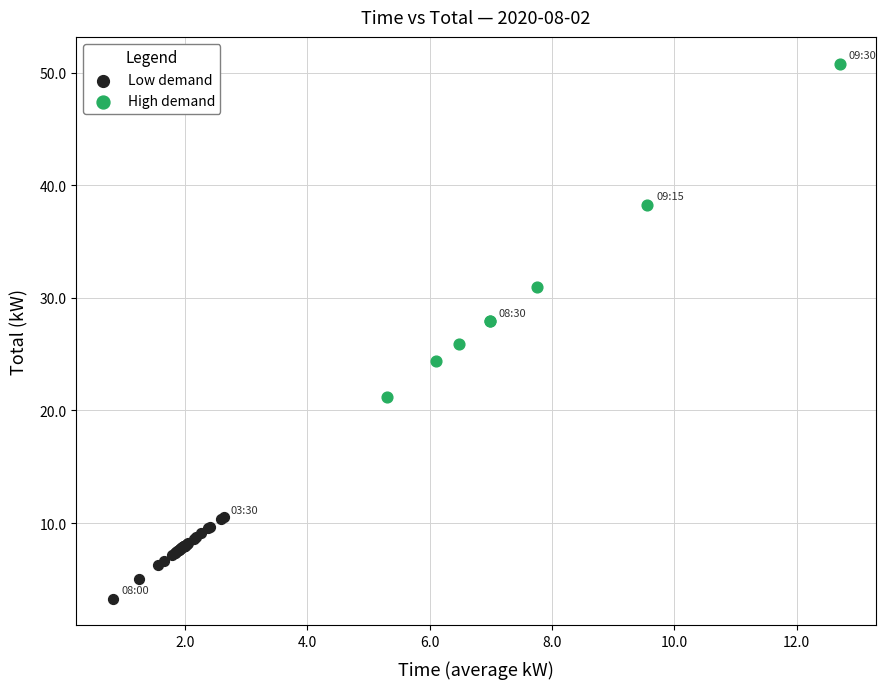

Which series has the widest spread of Y values?

High demand